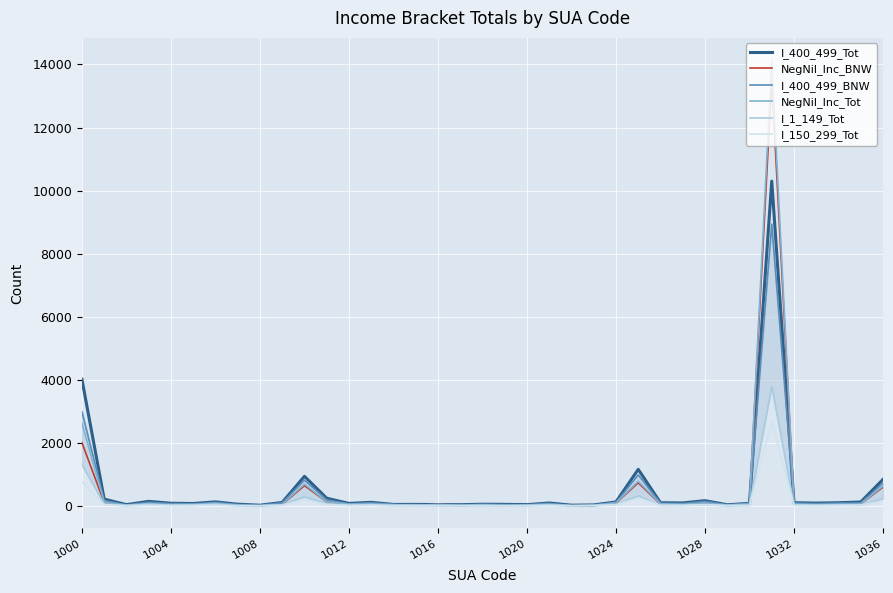

At which label is NegNil_Inc_Tot closest to 7076?

1000